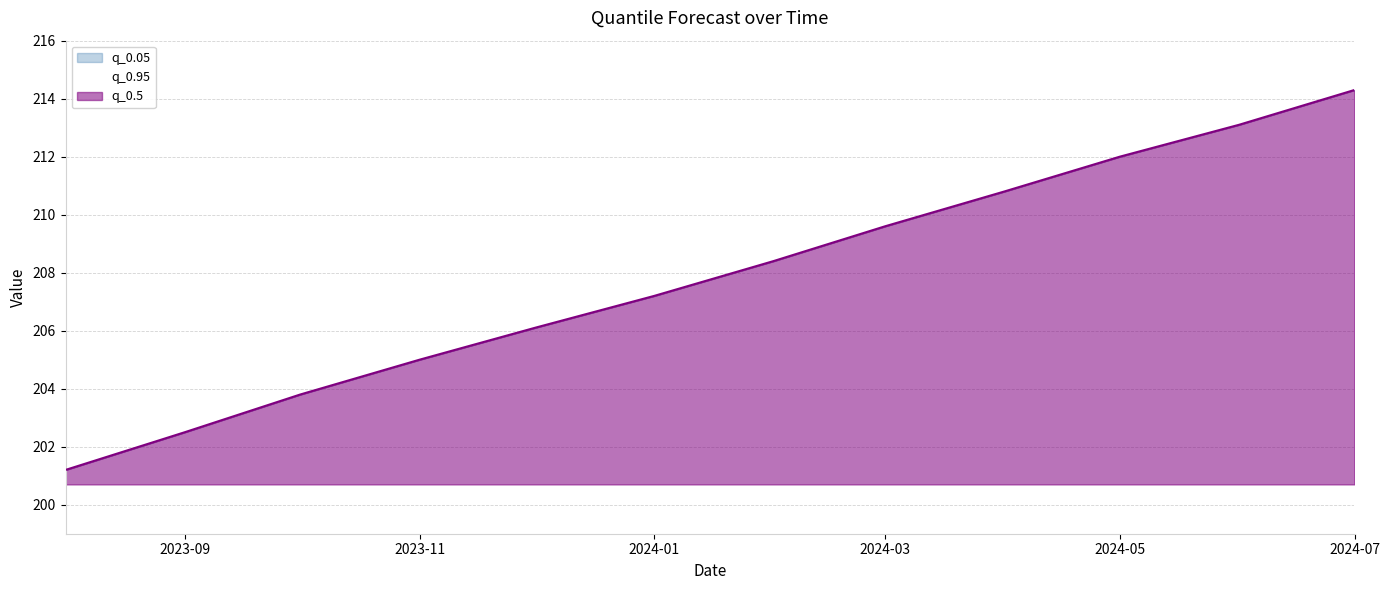

List the series in order of their peak value, lowest first.

q_0.05, q_0.95, q_0.5